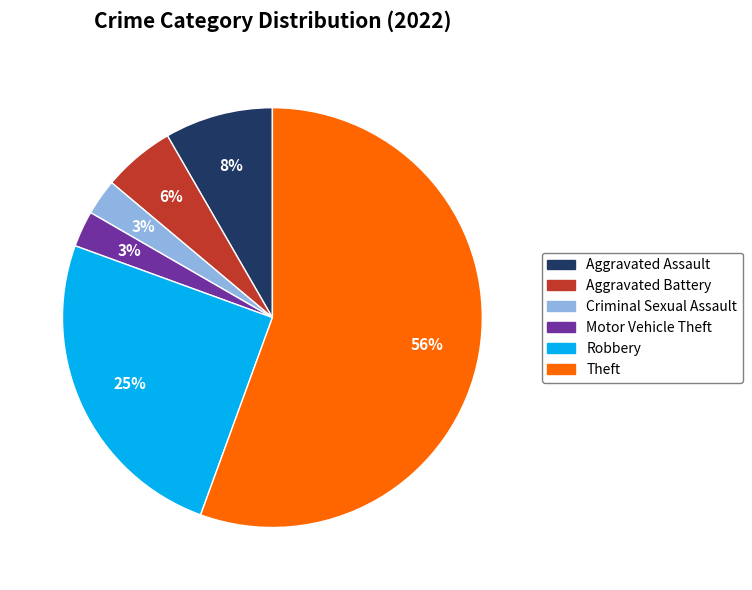

Count the number of slices in the pie.

6